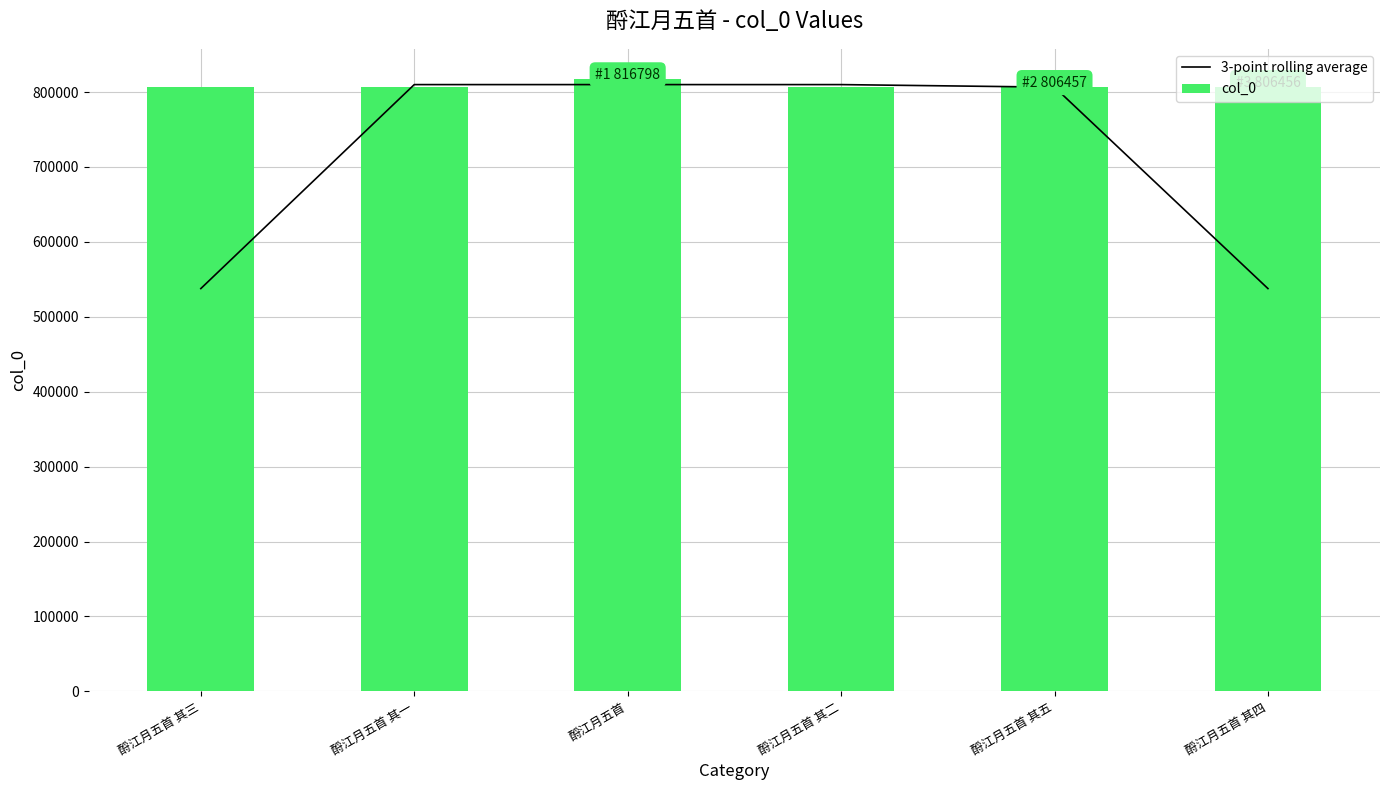

What is the difference between the maximum and minimum values in the col_0 series?

10345